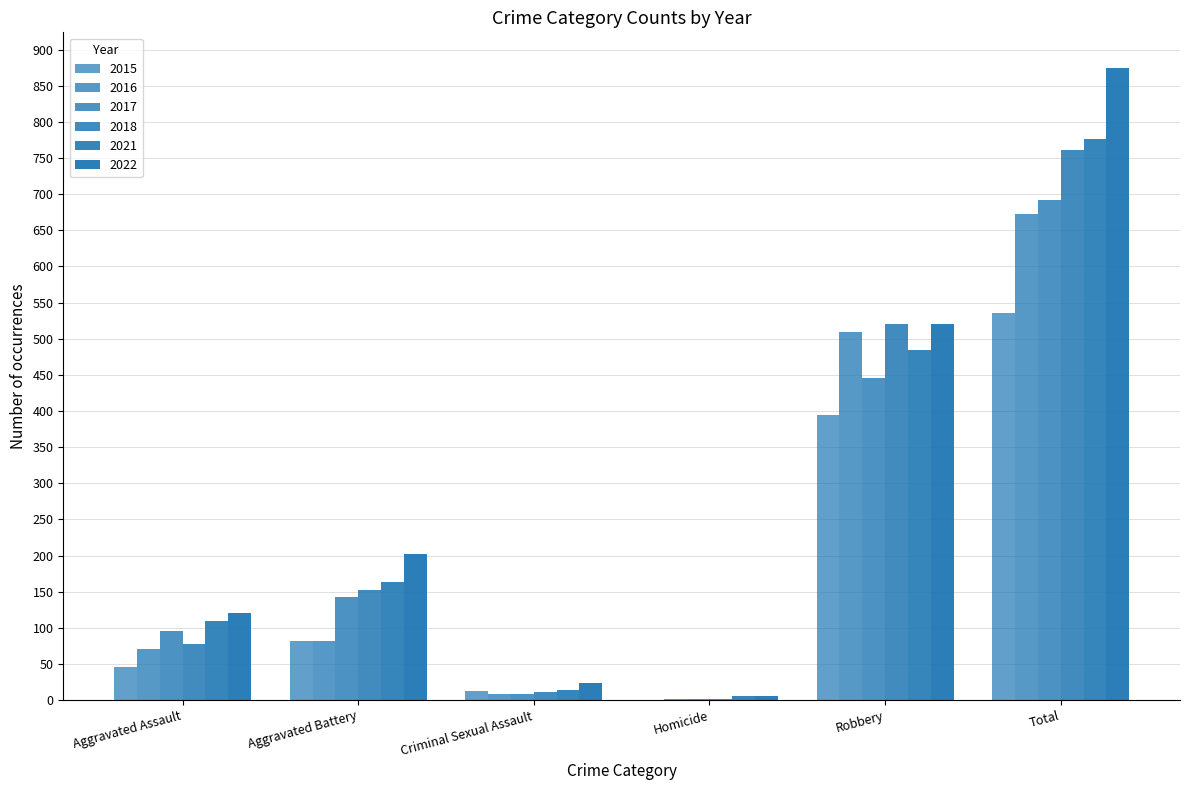

How many groups of bars are there?

6